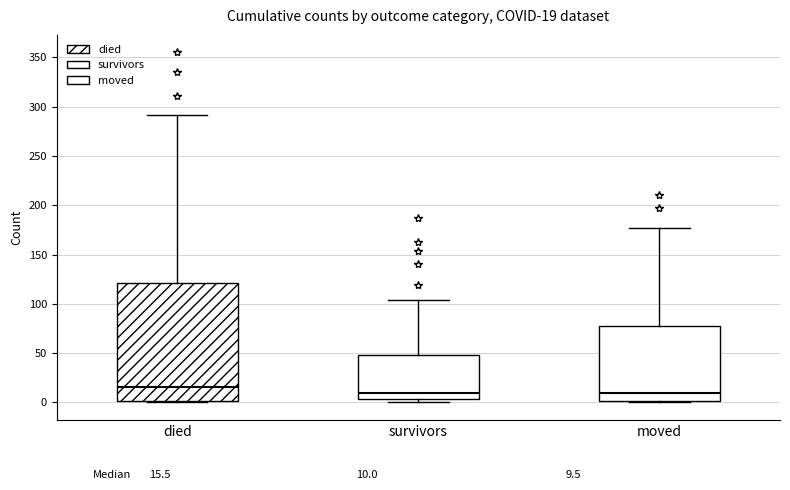

Which box's median line is the highest?

died